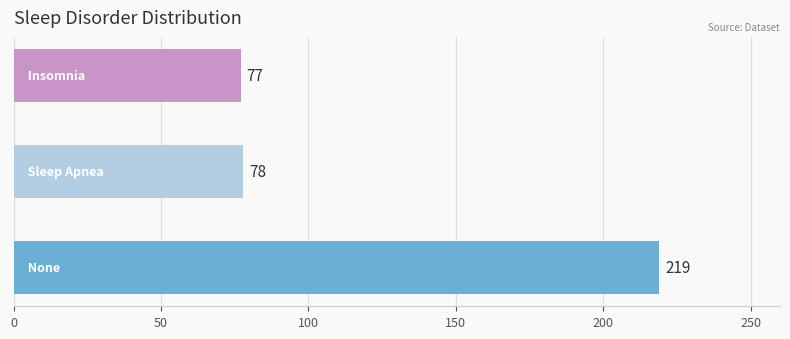

What is the average value?

125